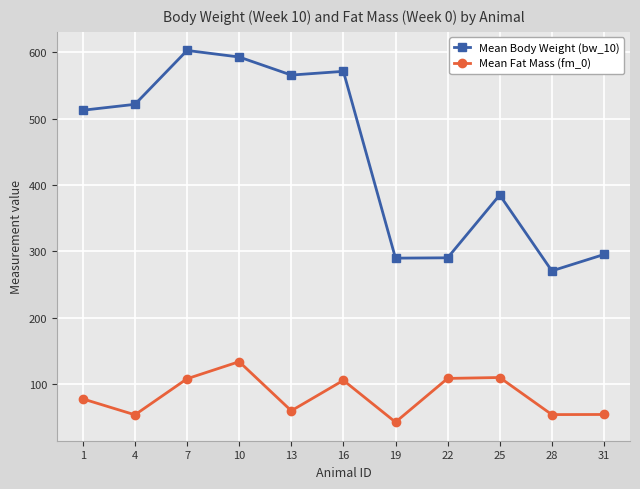

Which series has the largest range (max minus min)?

Mean Body Weight (bw_10)